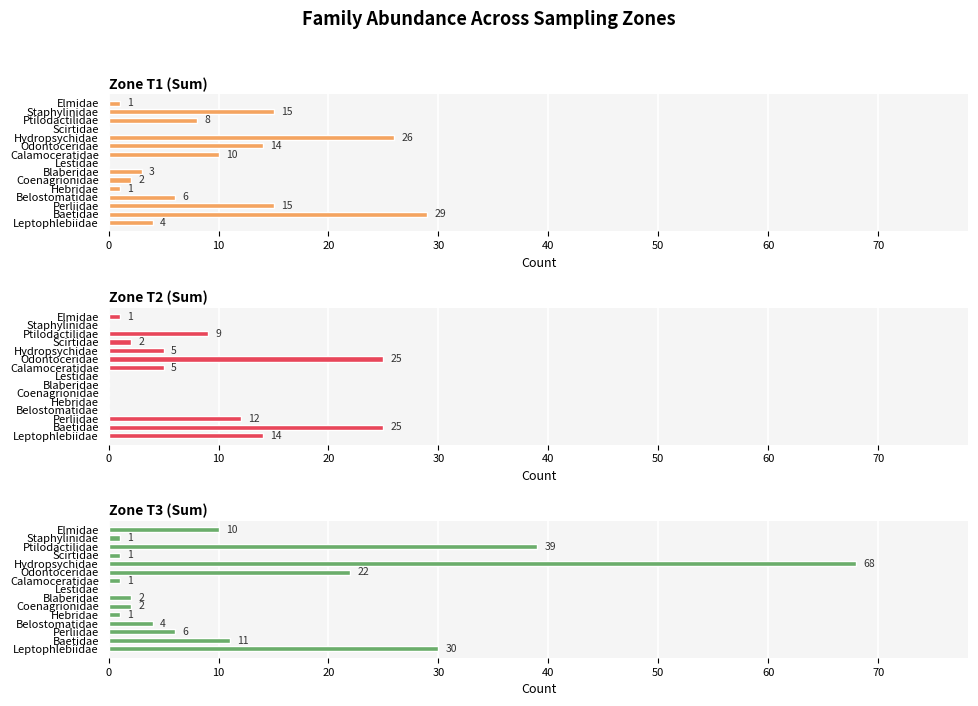

At how many categories does at least one series exceed 60?

1